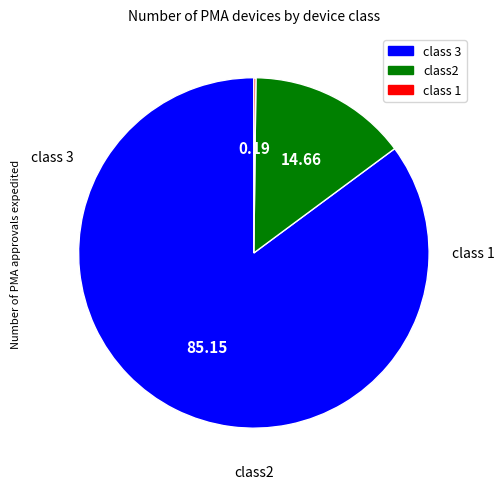

Does any single category account for the majority?

Yes